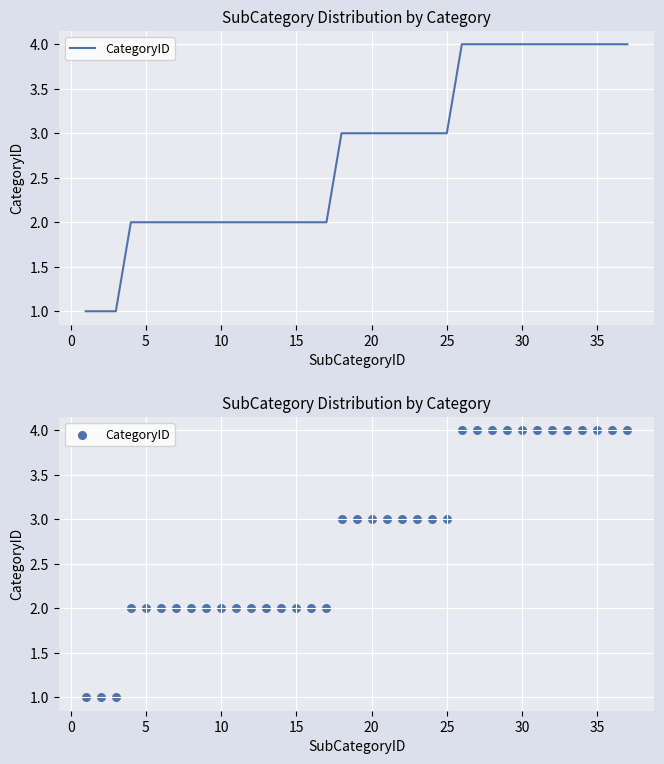

What is the ratio of the value at 34 to the value at 10?

2.0